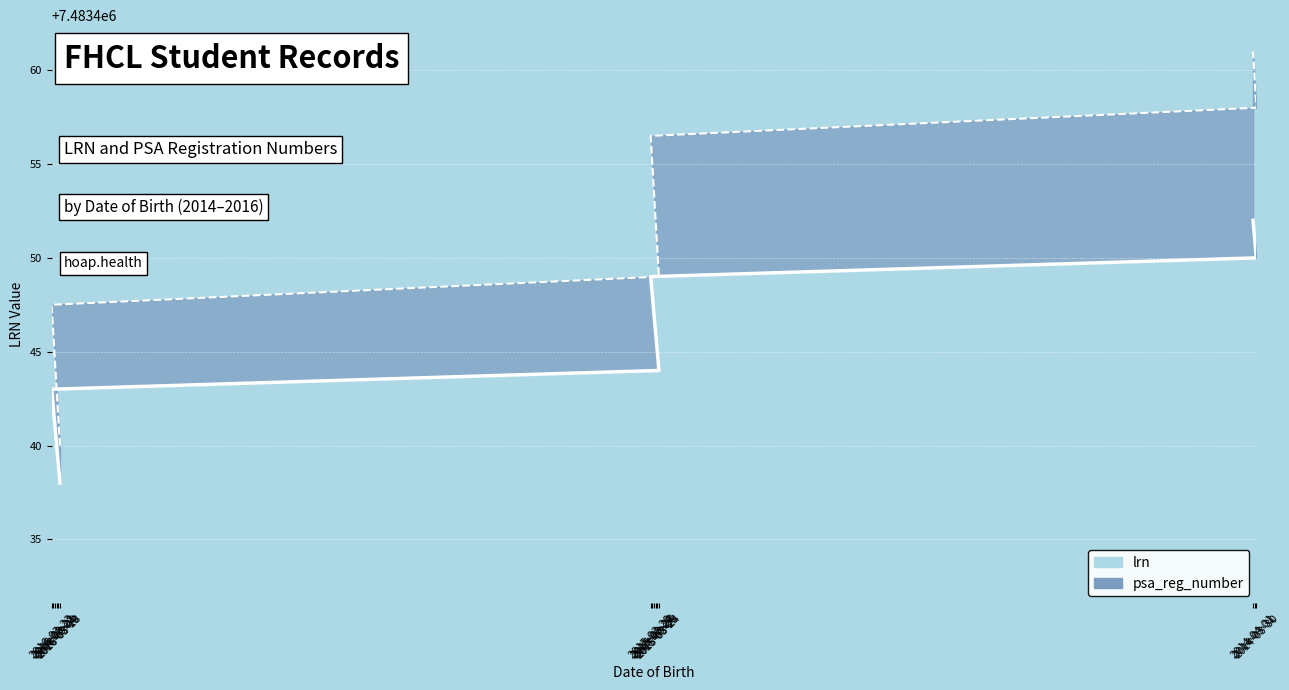

At which label does lrn first exceed 7483445?

2015-03-26